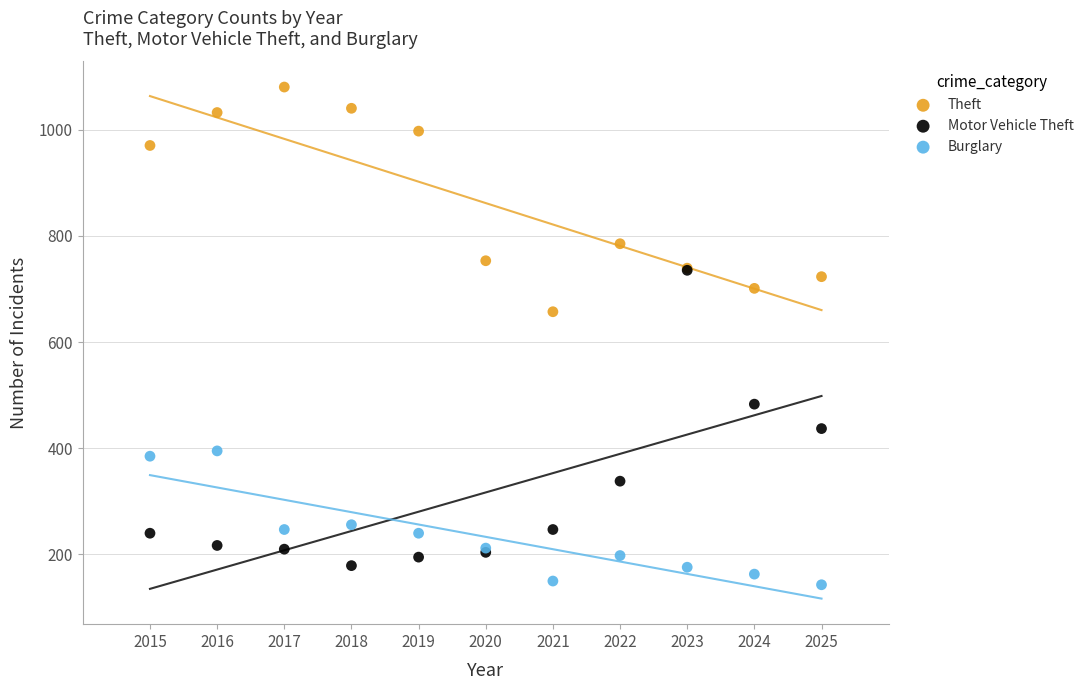

In the Theft series, what Y value is closest to 868?

785